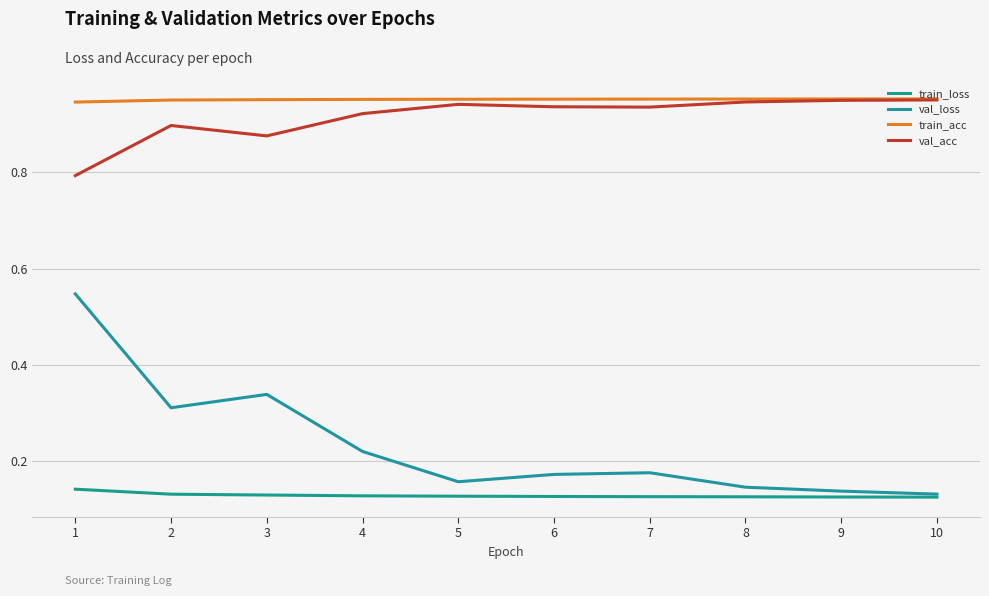

What is the difference between the second highest and second lowest values in the val_acc series?

0.1